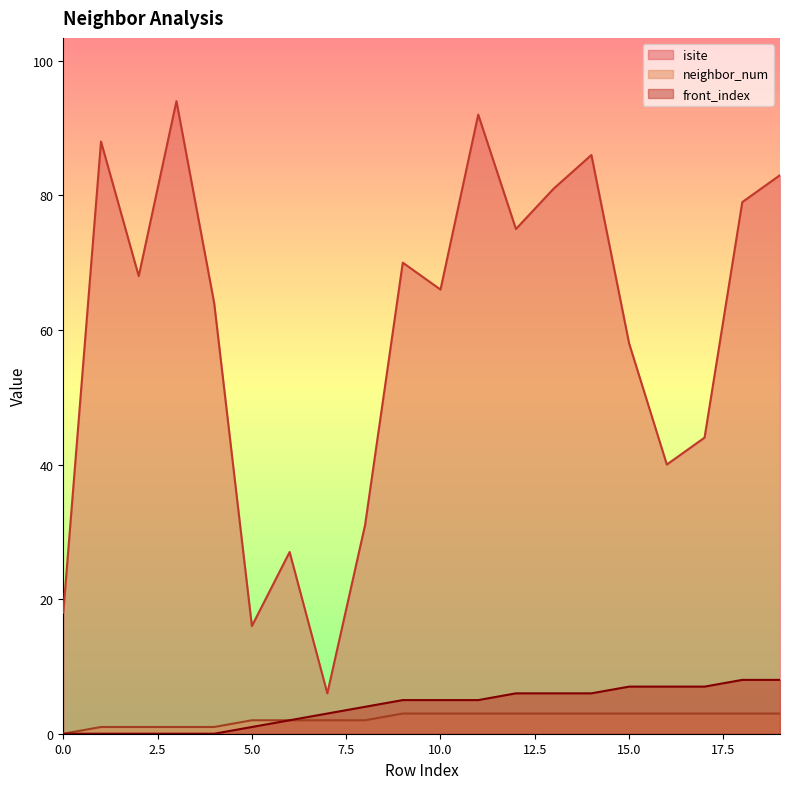

What is the spread (max minus min) of values at 8?

29